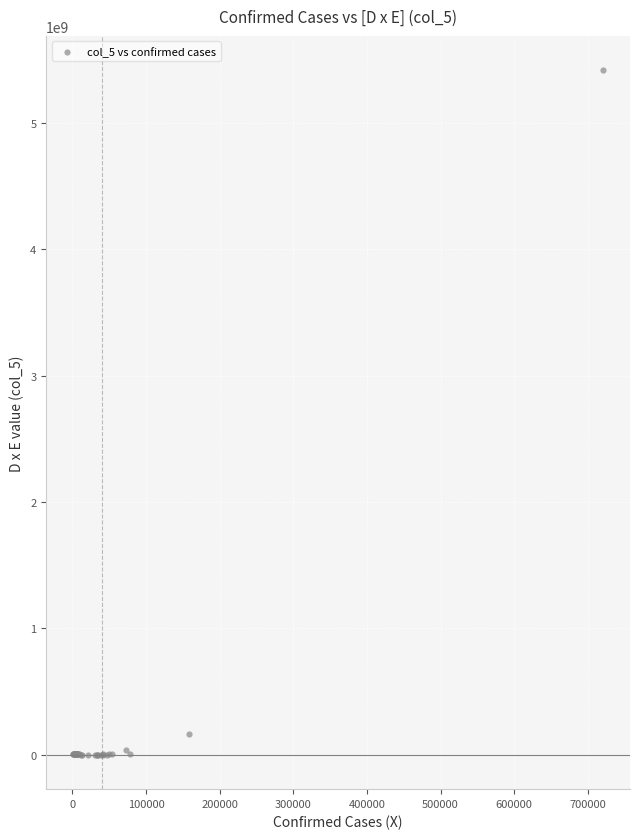

What Y value in the scatter plot is closest to 2708180553?

168131305.4